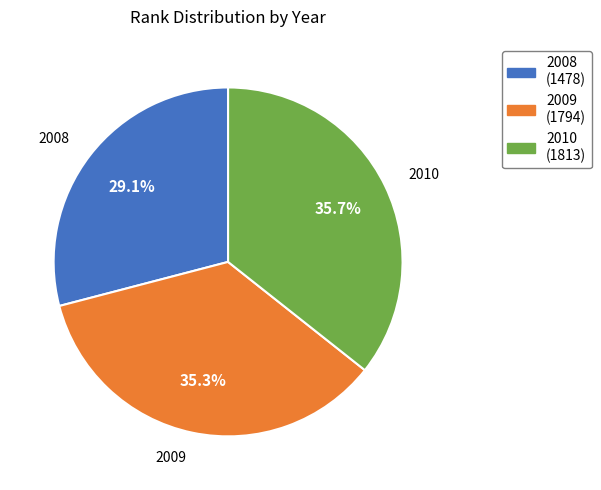

The 2008 slice represents 16% of the pie. True or false?

False